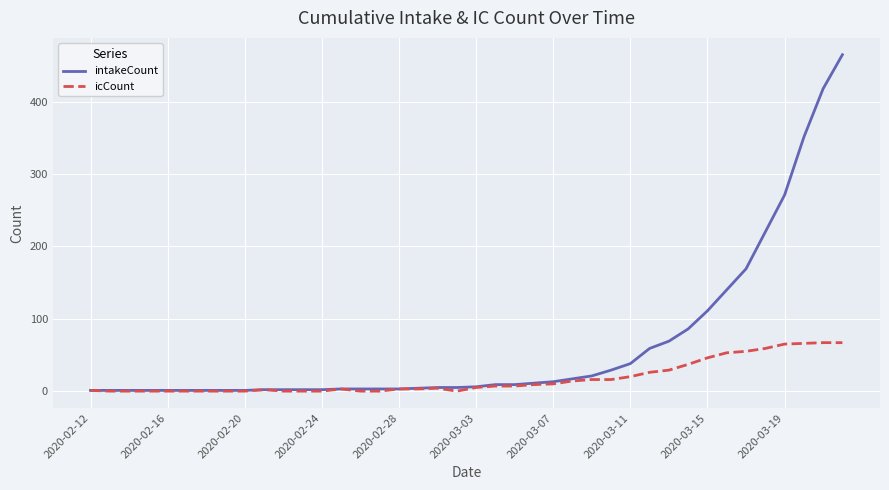

Rank the series by their maximum value, from lowest to highest.

icCount, intakeCount